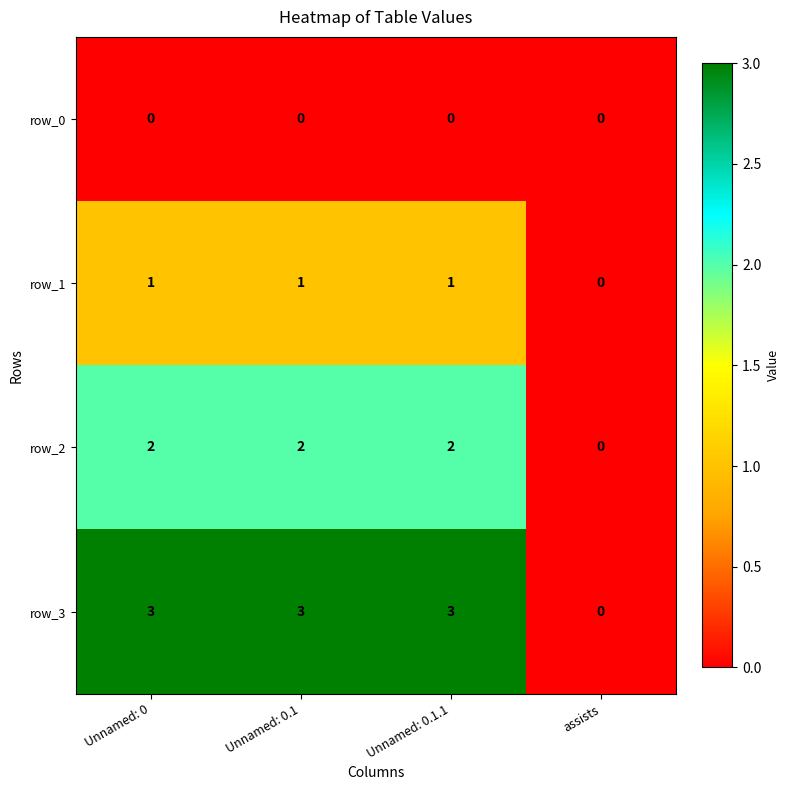

What is the greatest value displayed?

3